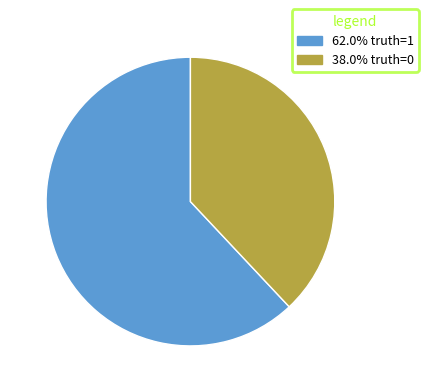

Is 62.0% truth=1 the majority of the pie?

Yes